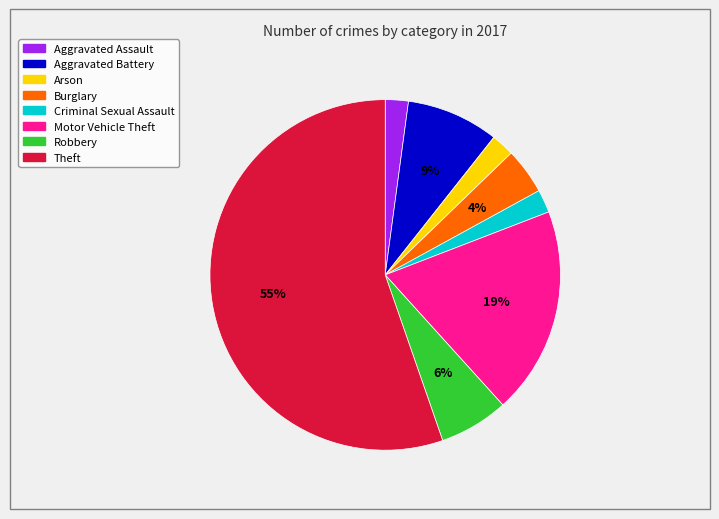

What is the largest slice in the pie chart?

Theft